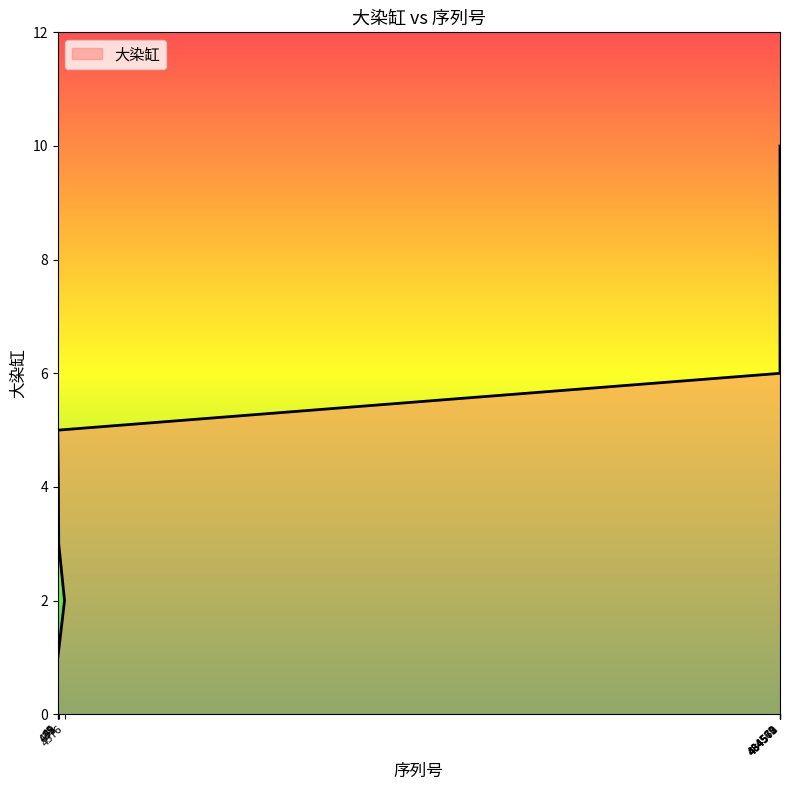

Reading right to left, extract all data points from this chart.

10	9	8	7	6	5	4	3	2	1